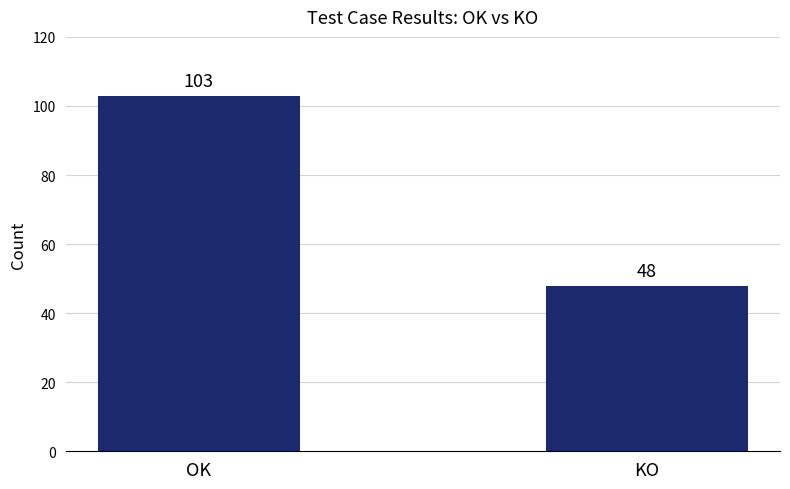

What is the average value?

76